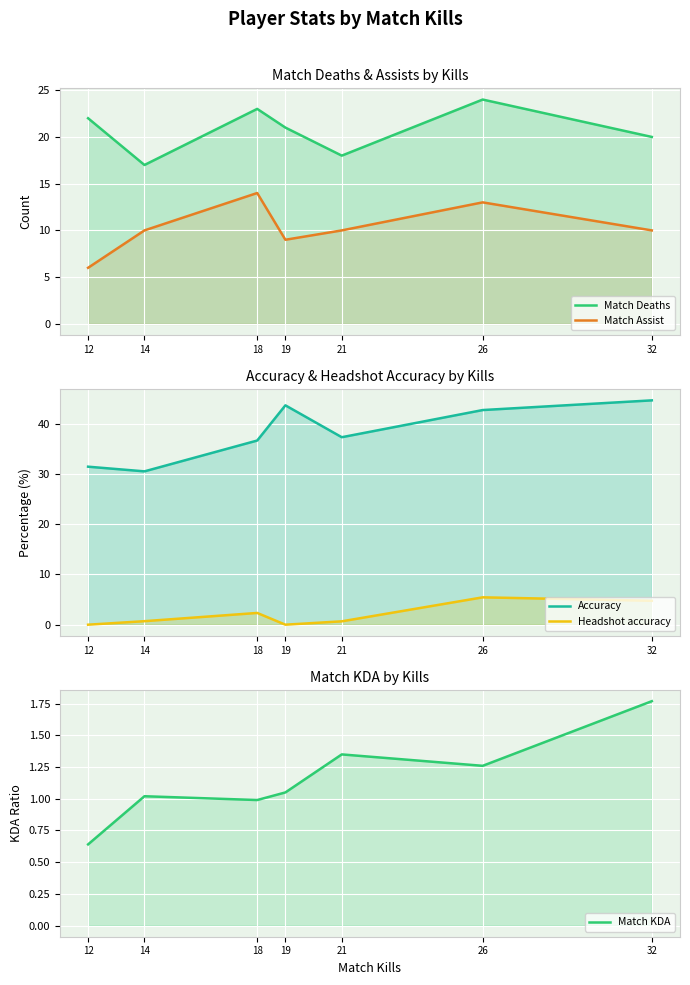

Read the Match KDA value at 32.

1.8